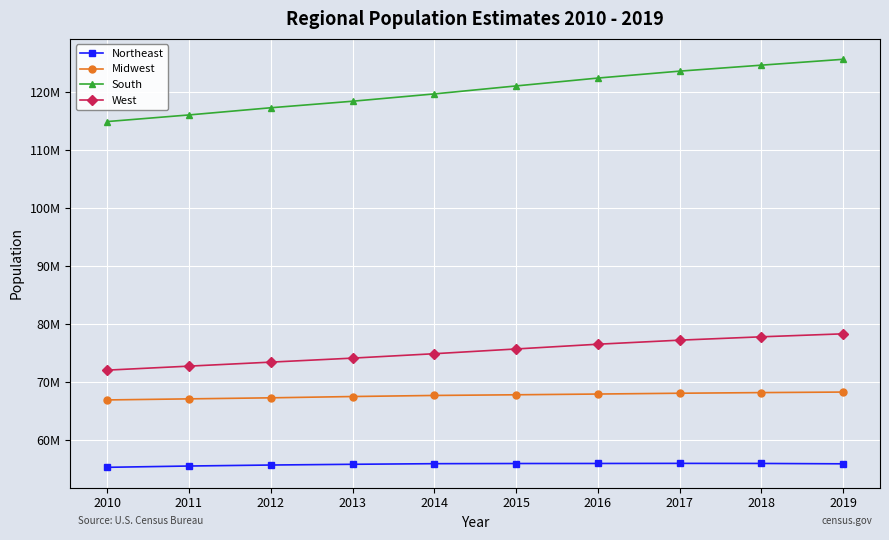

True or false: South has a value of 217838306 at 2018.

False